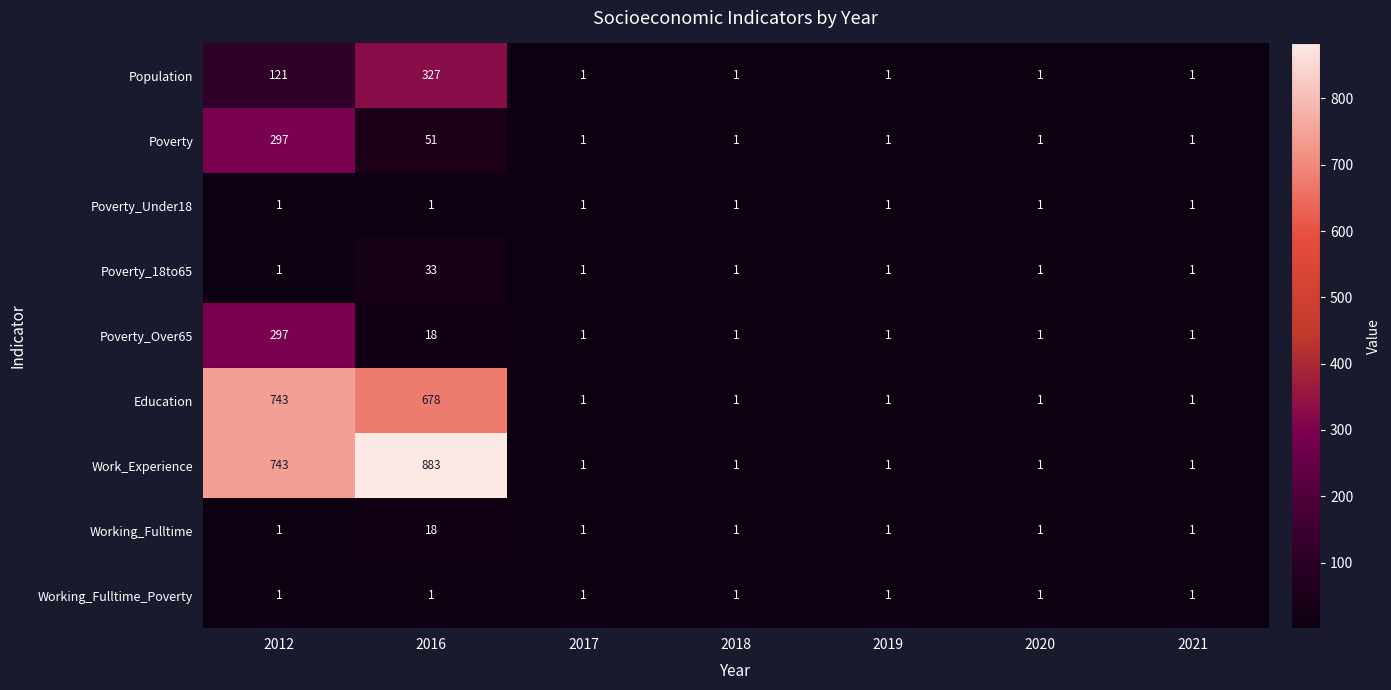

At which category does the chart reach its peak across all series?

2016